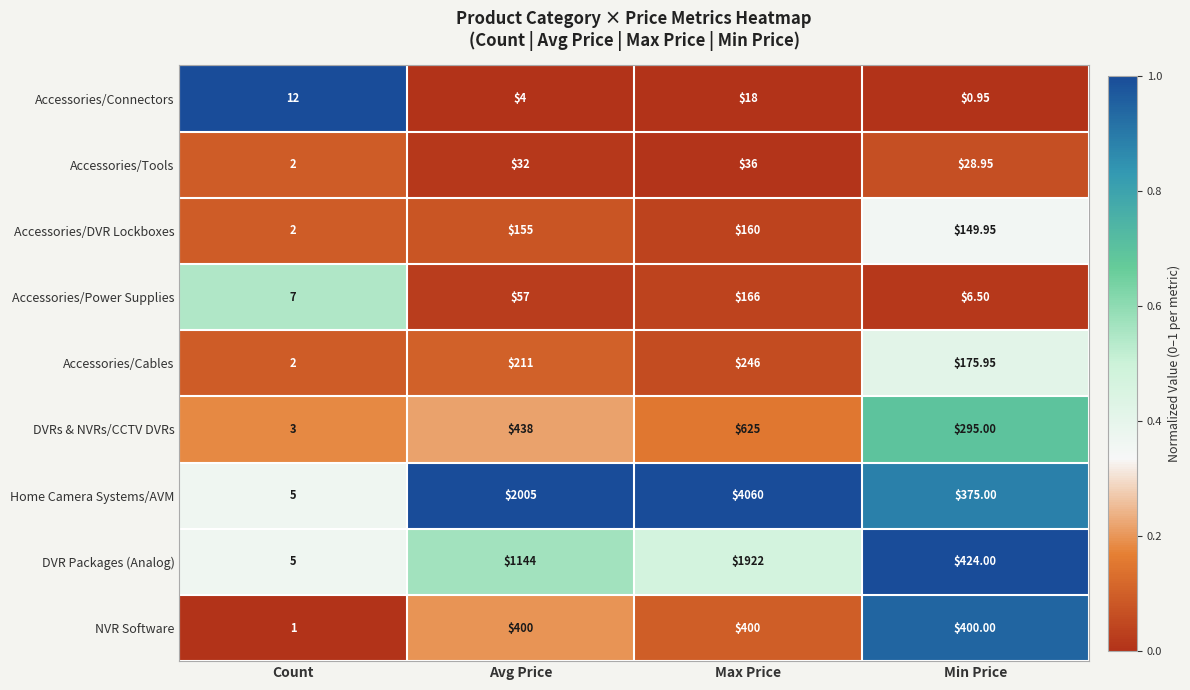

Which series has the widest spread of values?

Home Camera Systems/AVM